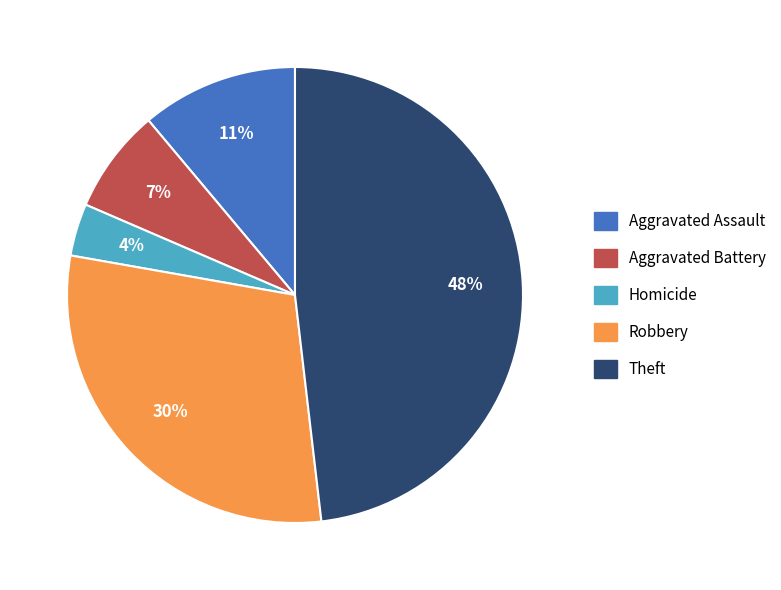

To the nearest percent, what is the average slice percentage?

20%